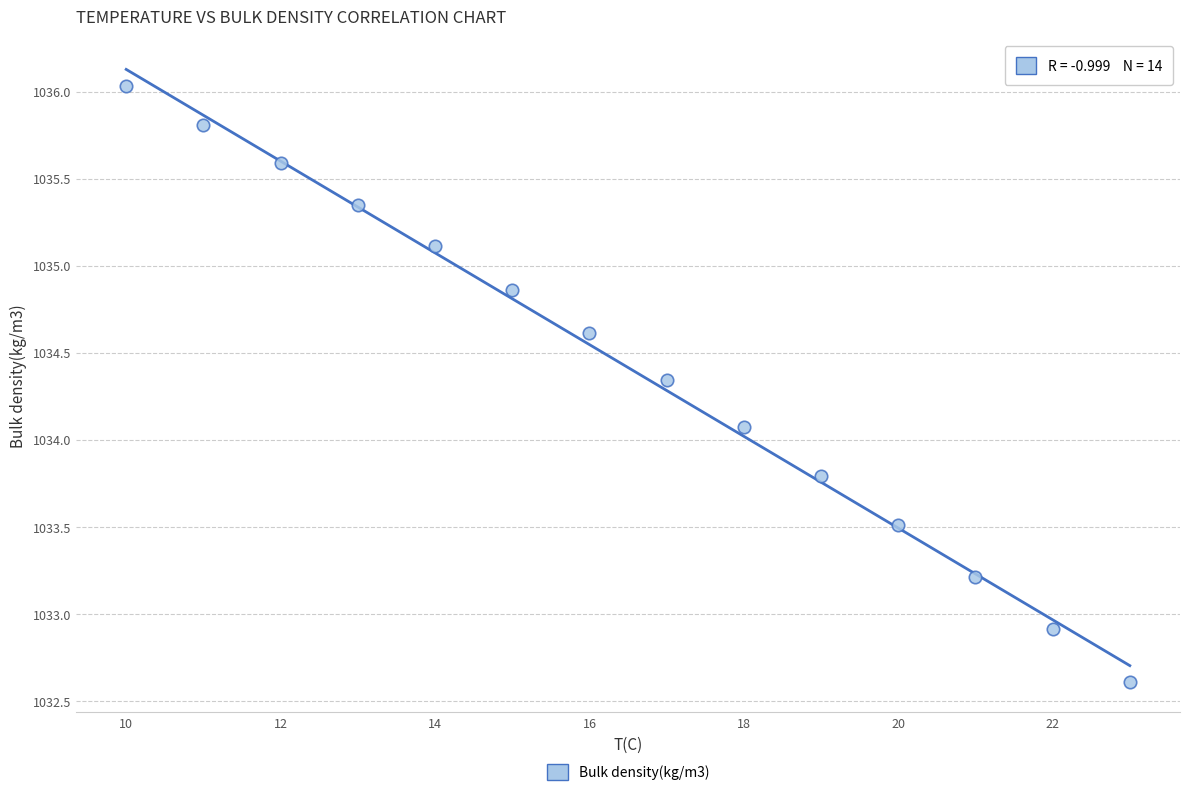

What is the range of Y values (max minus min)?

3.4